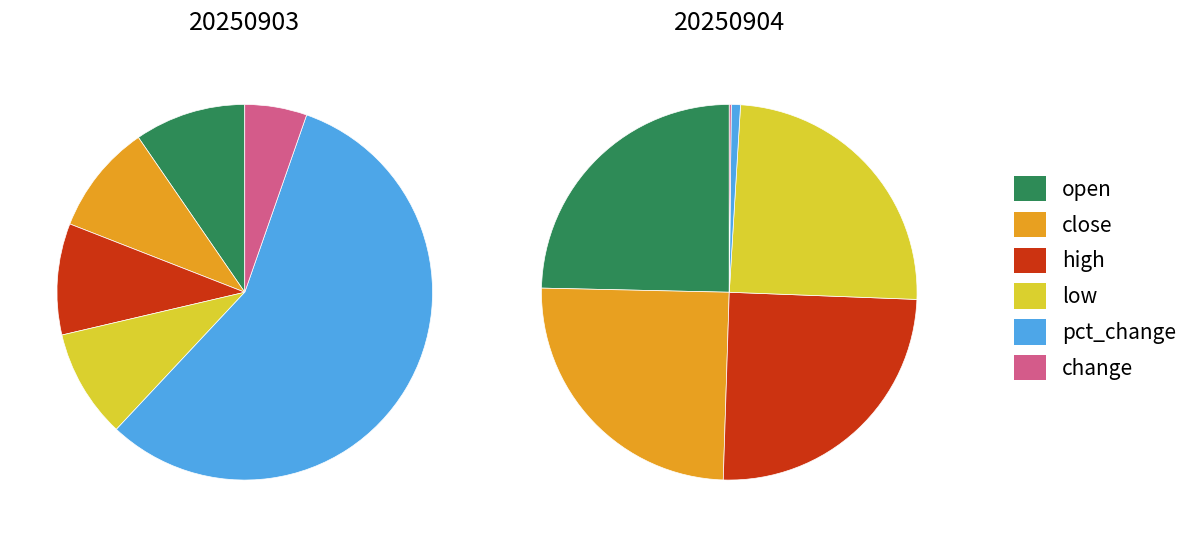

What percentage is the 20250904 slice, to the nearest percent?

50%